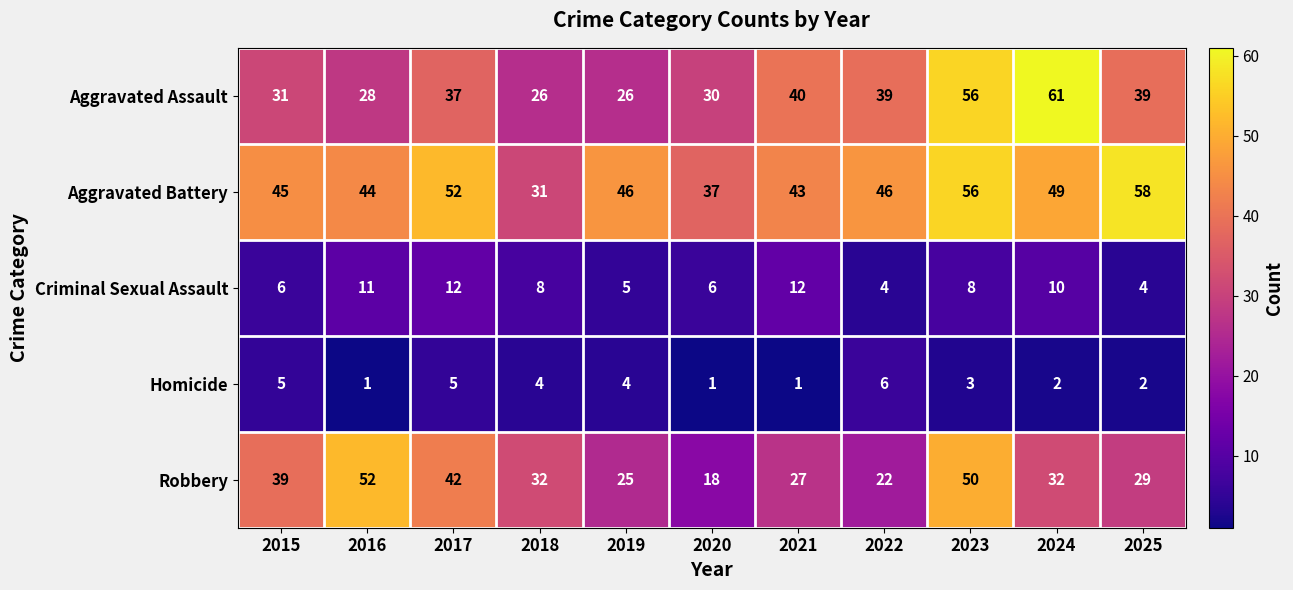

What is the difference between the maximum and second lowest values in the Homicide series?

5